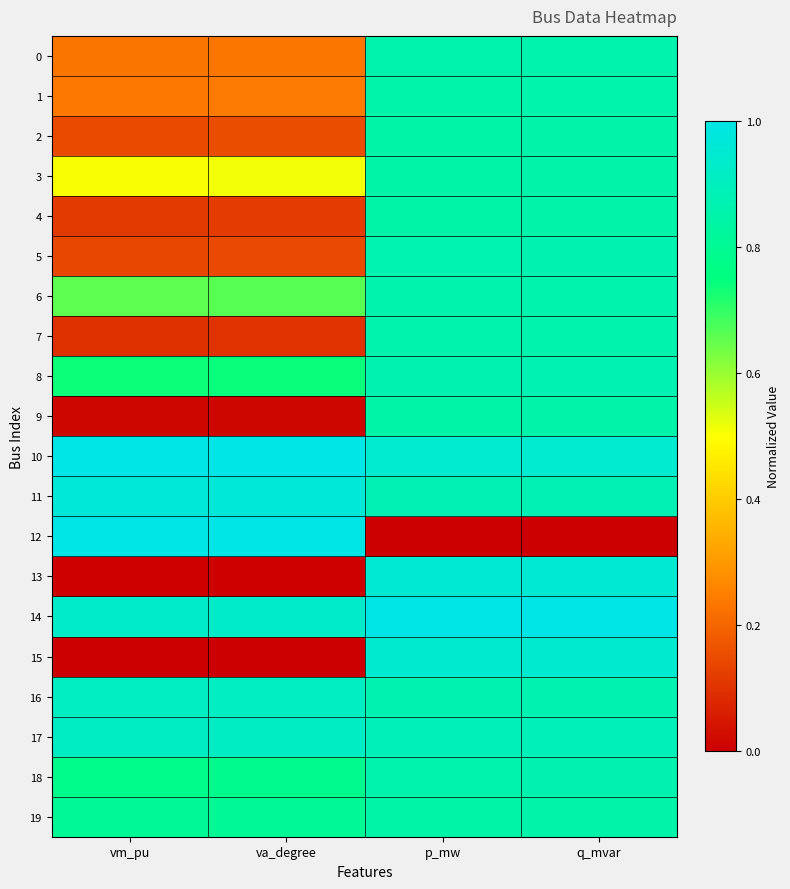

At which category is the sum across all series the highest?

q_mvar